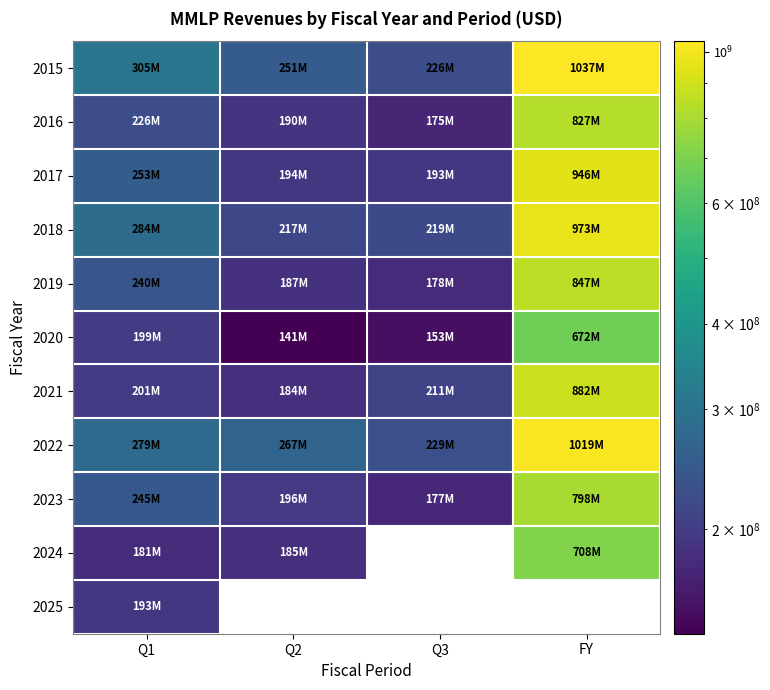

Which series has the largest total across all categories?

2015